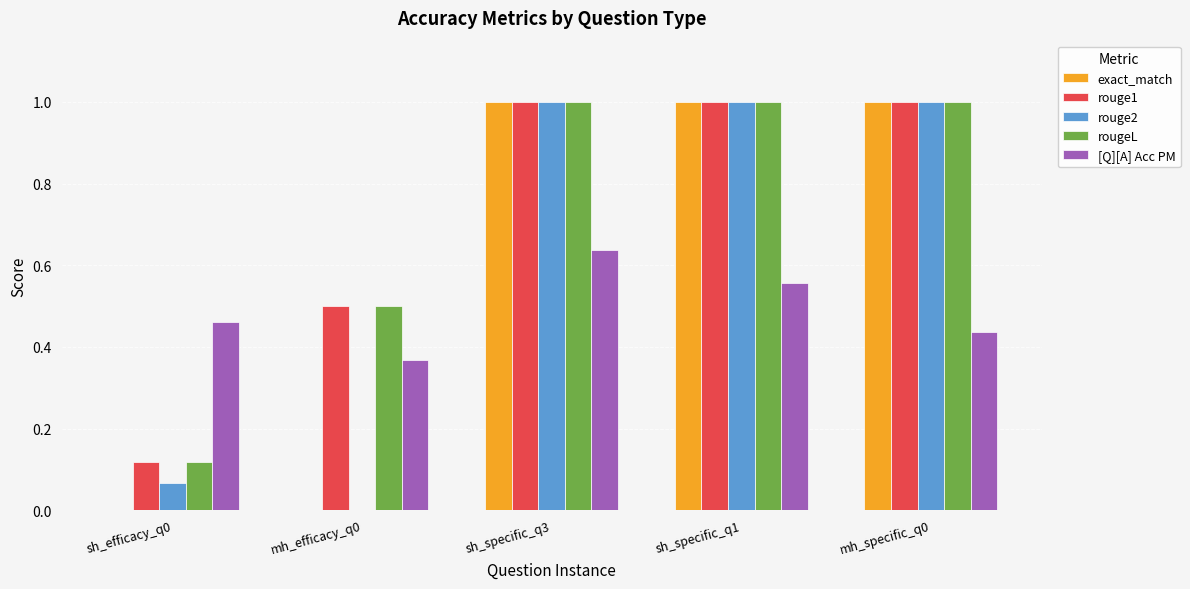

How many groups of bars are there?

5